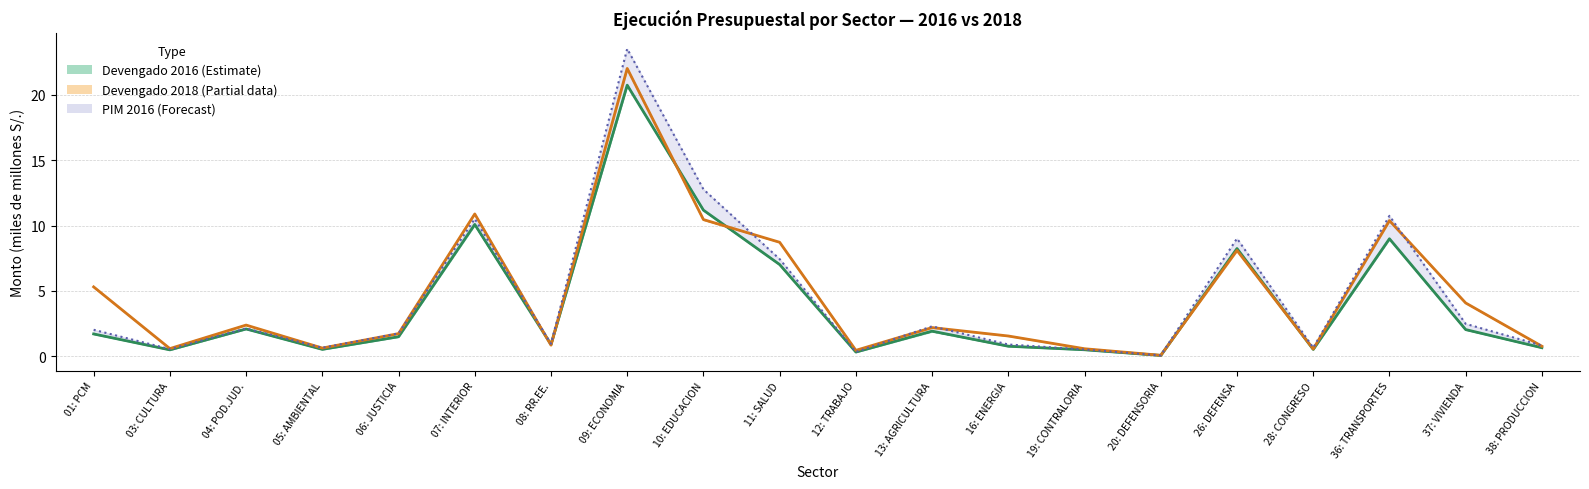

True or false: Girado 2018G has more than 0 interior local peaks.

True